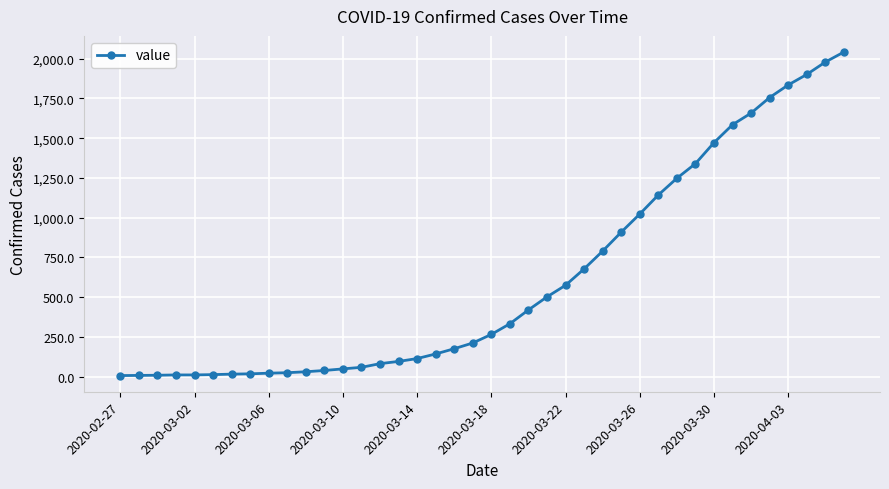

What is the greatest value displayed?

2042